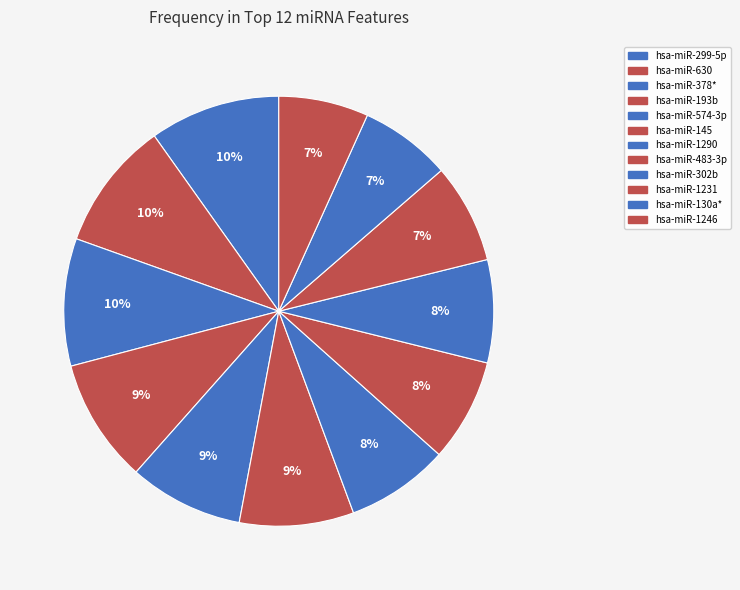

What percentage is the hsa-miR-574-3p slice, to the nearest percent?

9%